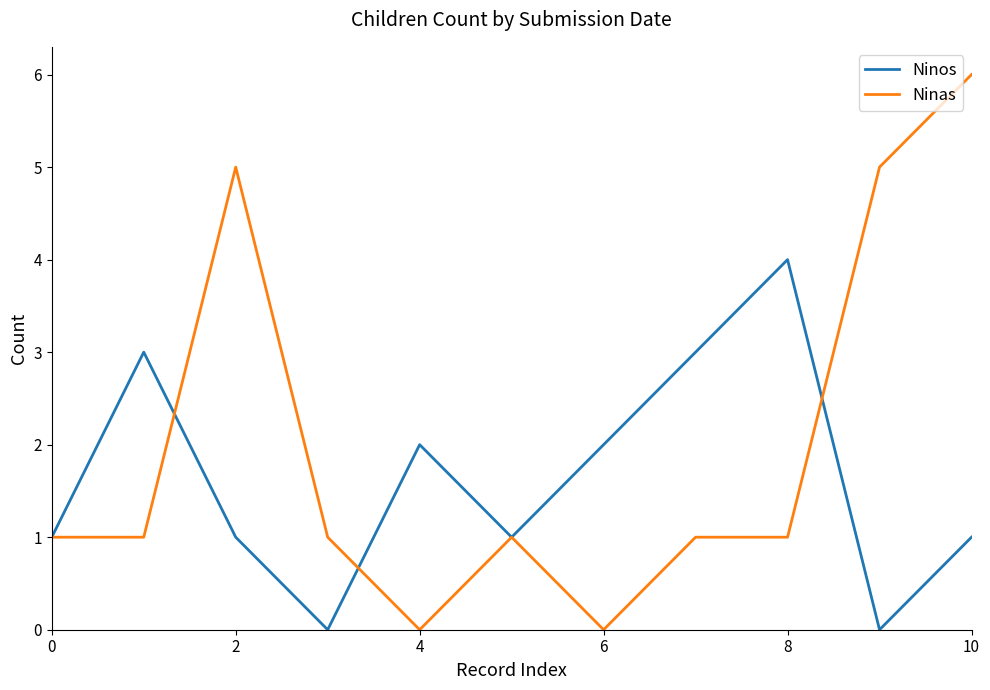

What are all the series names shown in the legend?

Ninos, Ninas